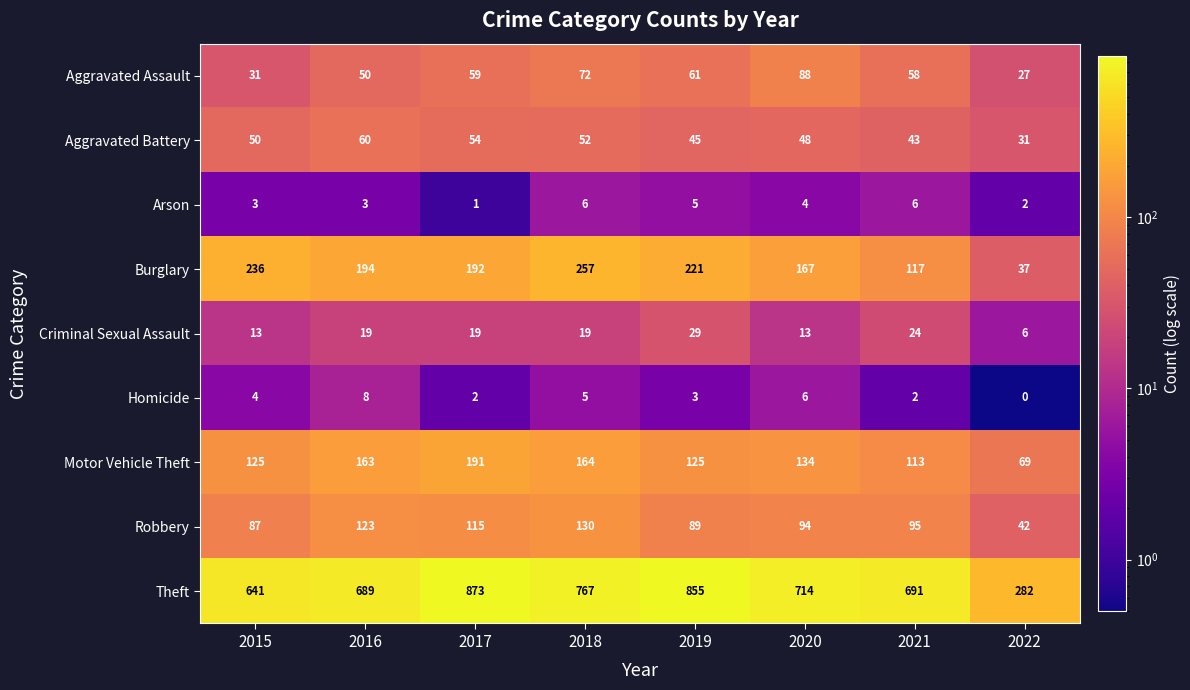

At which label does Burglary reach its minimum?

2022